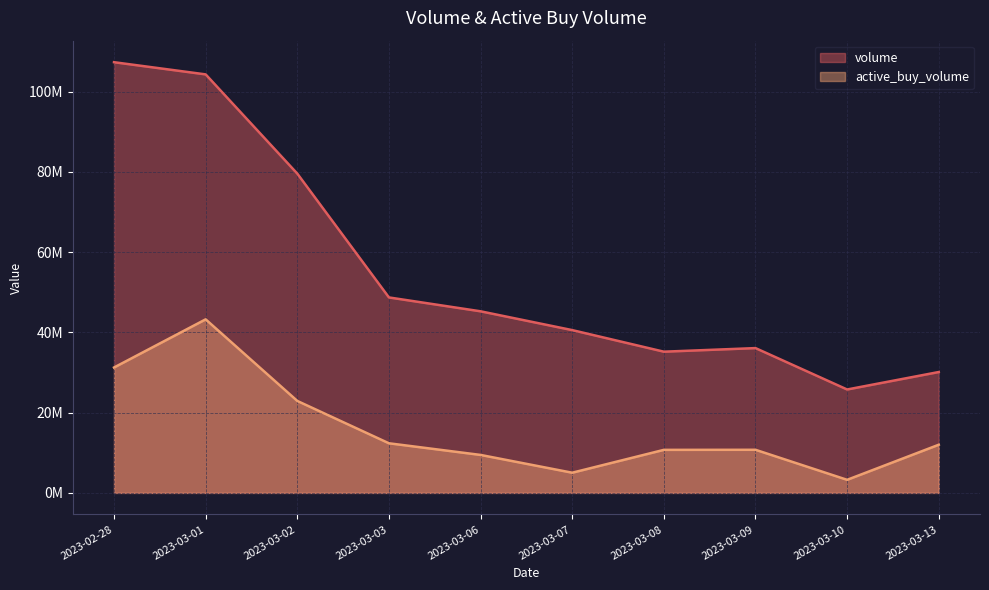

What is the value of the volume point at the 9th from the left?

25778696